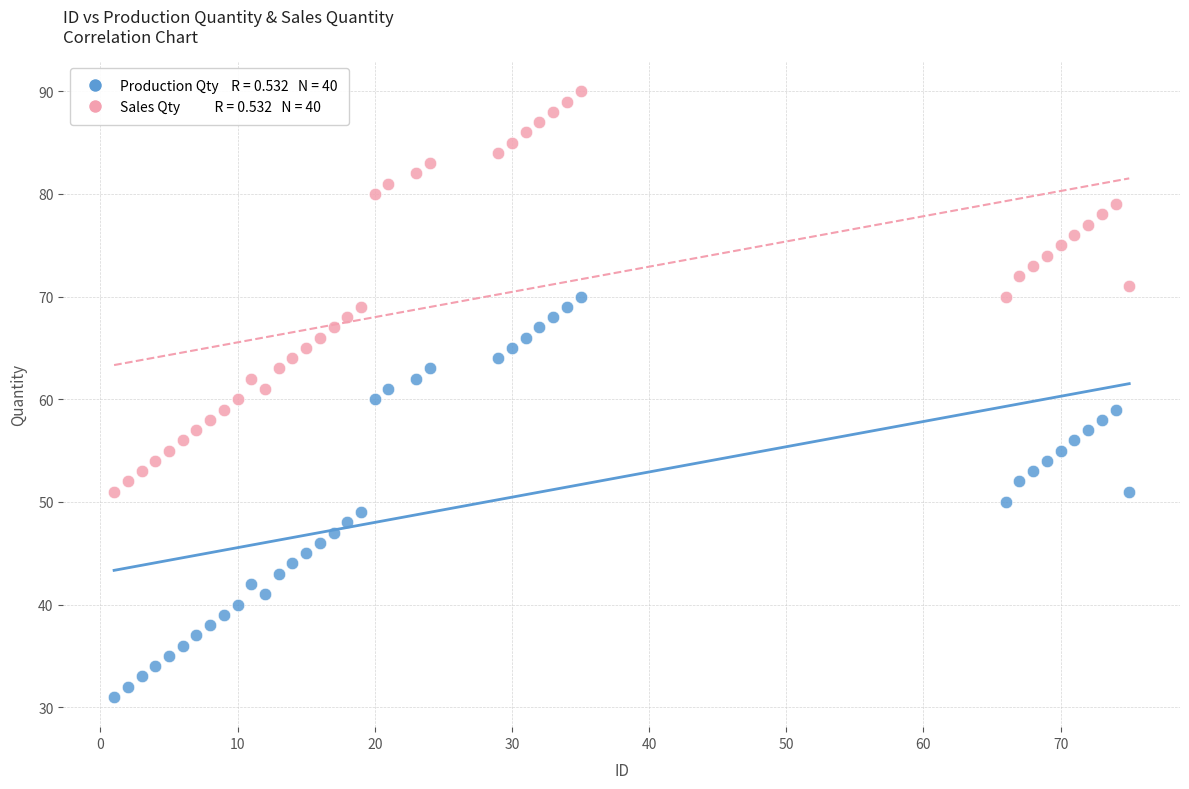

Across all data points, what is the range of Y values (max minus min)?

59